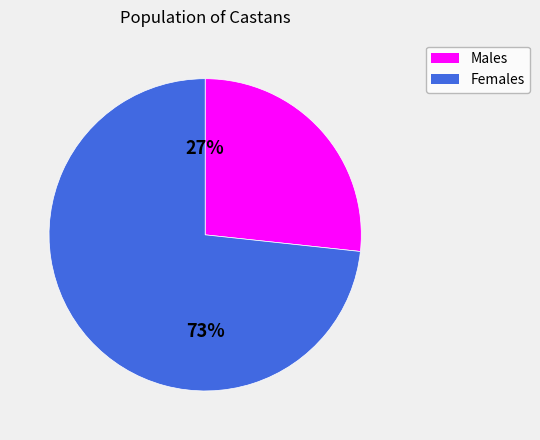

Is there any slice that represents more than half of the pie?

Yes